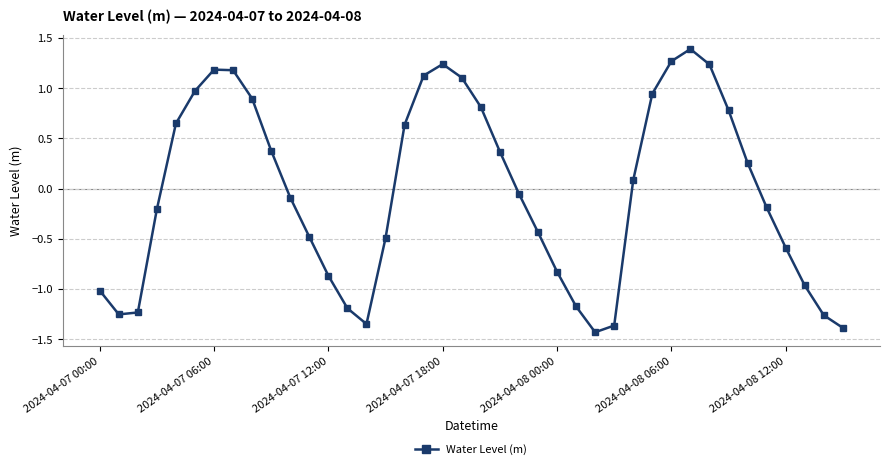

What is the difference between the maximum and minimum values?

2.8